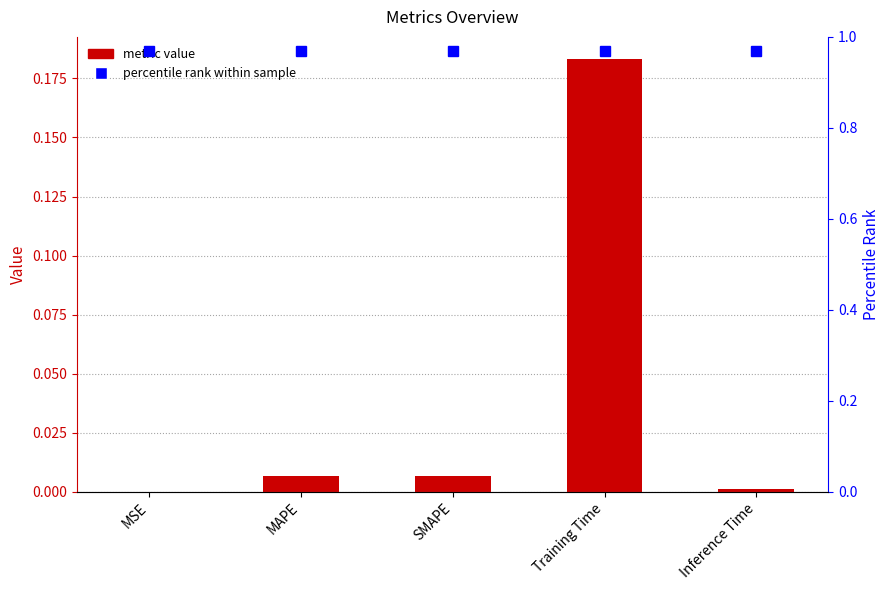

At which category does the chart reach its peak across all series?

Training Time